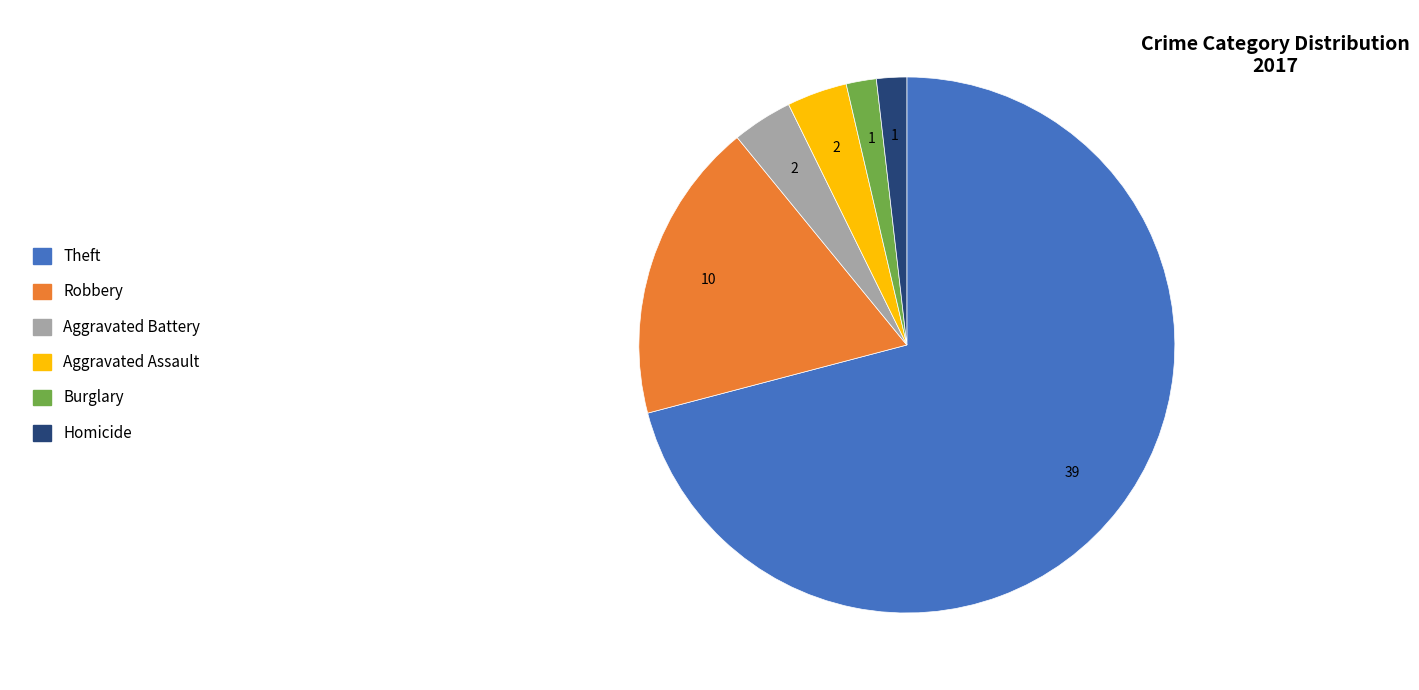

Which category accounts for the majority?

Theft